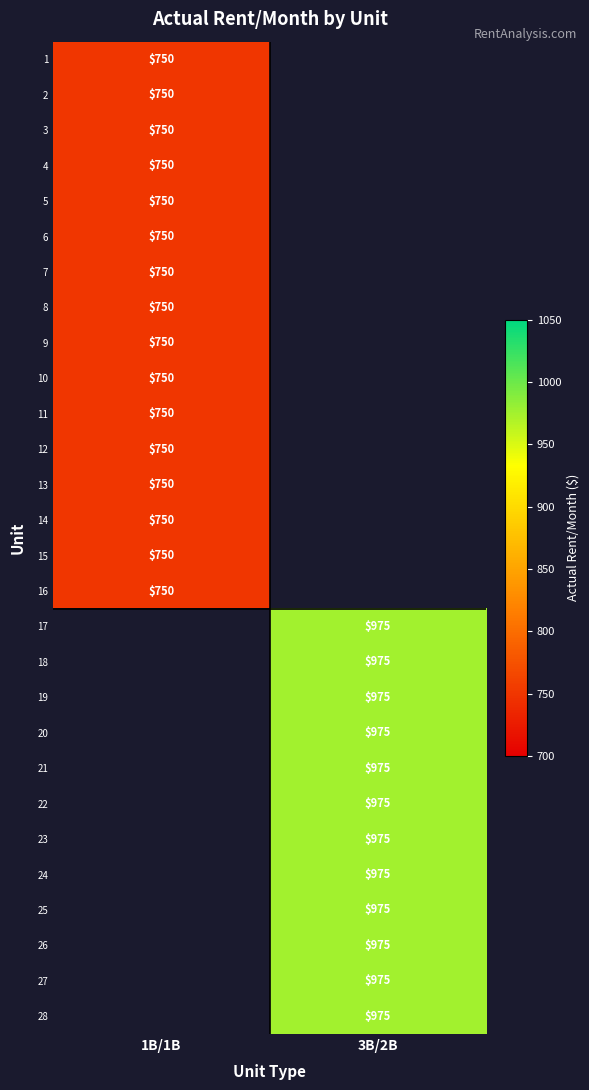

The value of 11 at 1B/1B is 316. True or false?

False